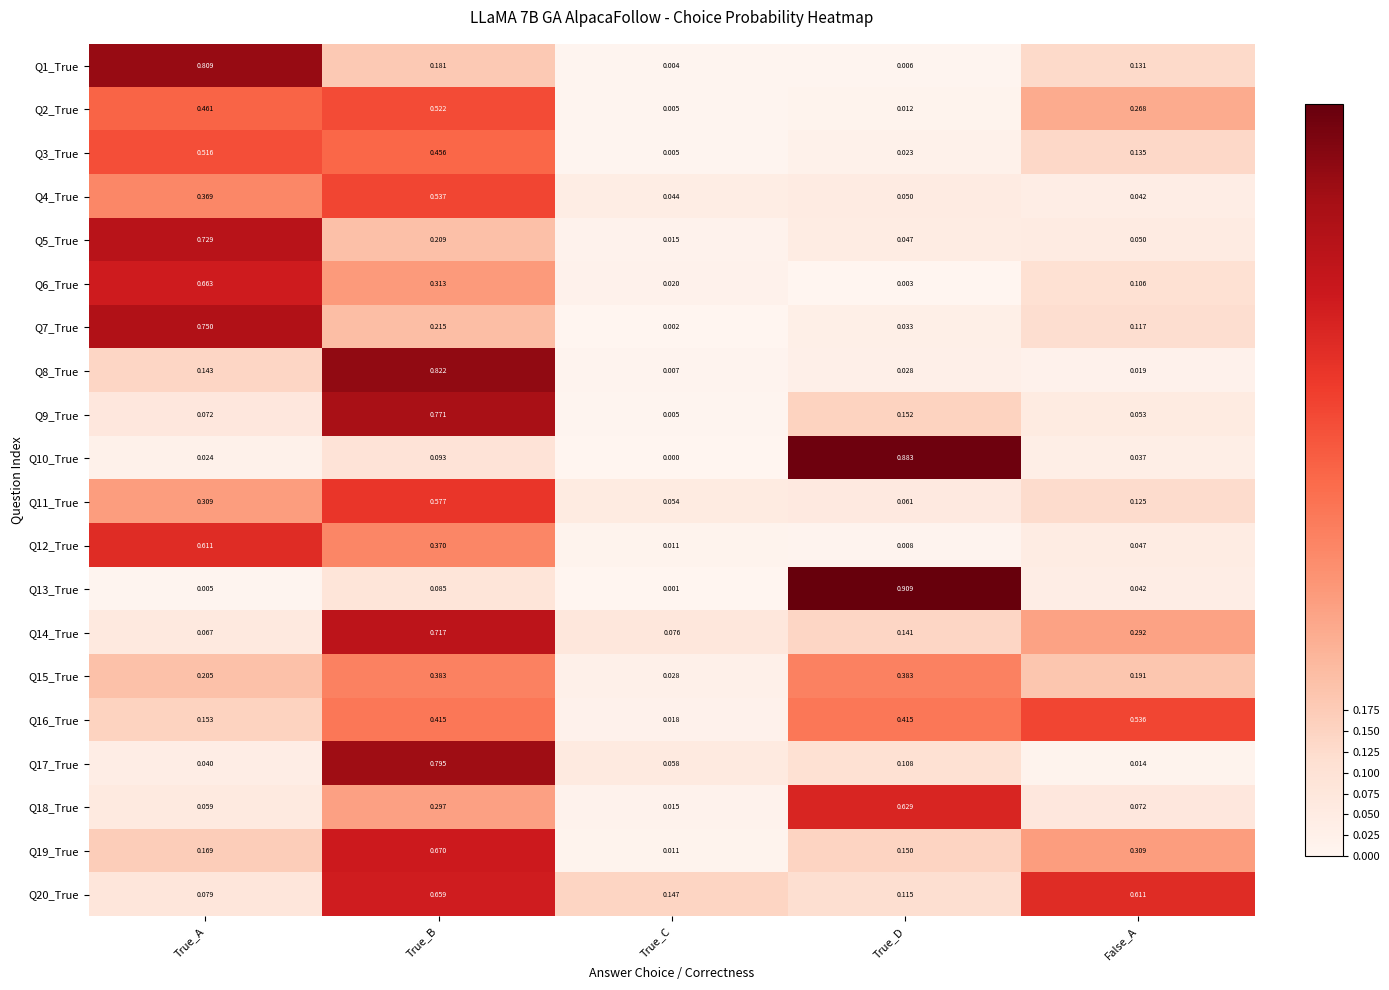

Rank the series by their maximum value, from lowest to highest.

Q15_True, Q3_True, Q2_True, Q16_True, Q4_True, Q11_True, Q12_True, Q18_True, Q20_True, Q6_True, Q19_True, Q14_True, Q5_True, Q7_True, Q9_True, Q17_True, Q1_True, Q8_True, Q10_True, Q13_True